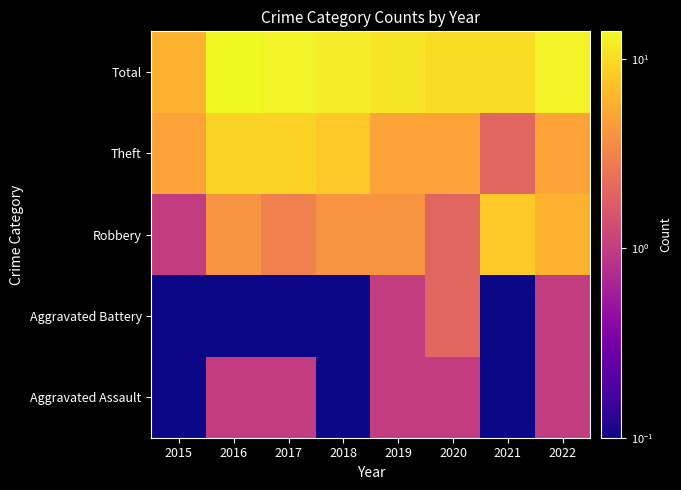

Reading left to right, list all the values displayed in this chart.

Aggravated Assault: 2015=0.1	2016=1.0	2017=1.0	2018=0.1	2019=1.0	2020=1.0	2021=0.1	2022=1.0
Aggravated Battery: 2015=0.1	2016=0.1	2017=0.1	2018=0.1	2019=1.0	2020=2.0	2021=0.1	2022=1.0
Robbery: 2015=1.0	2016=4.0	2017=3.0	2018=4.0	2019=4.0	2020=2.0	2021=8.0	2022=6.0
Theft: 2015=5.0	2016=9.0	2017=9.0	2018=8.0	2019=5.0	2020=5.0	2021=2.0	2022=5.0
Total: 2015=6.0	2016=14.0	2017=13.0	2018=12.0	2019=11.0	2020=10.0	2021=10.0	2022=13.0